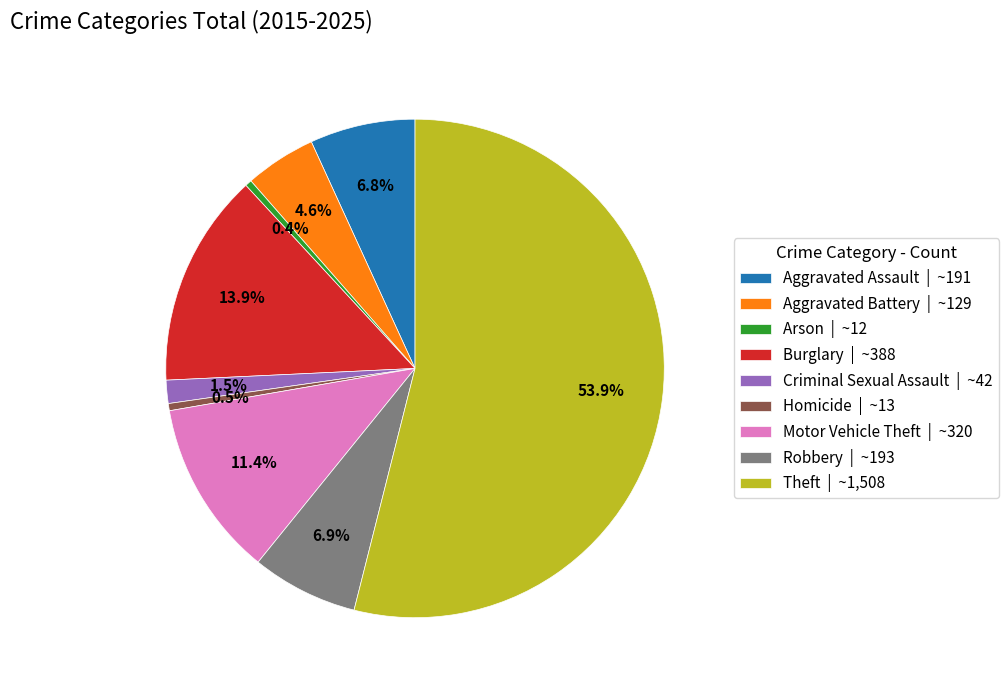

Combined, what portion of the pie is Criminal Sexual Assault | ~42 and Aggravated Battery | ~129?

6.1%